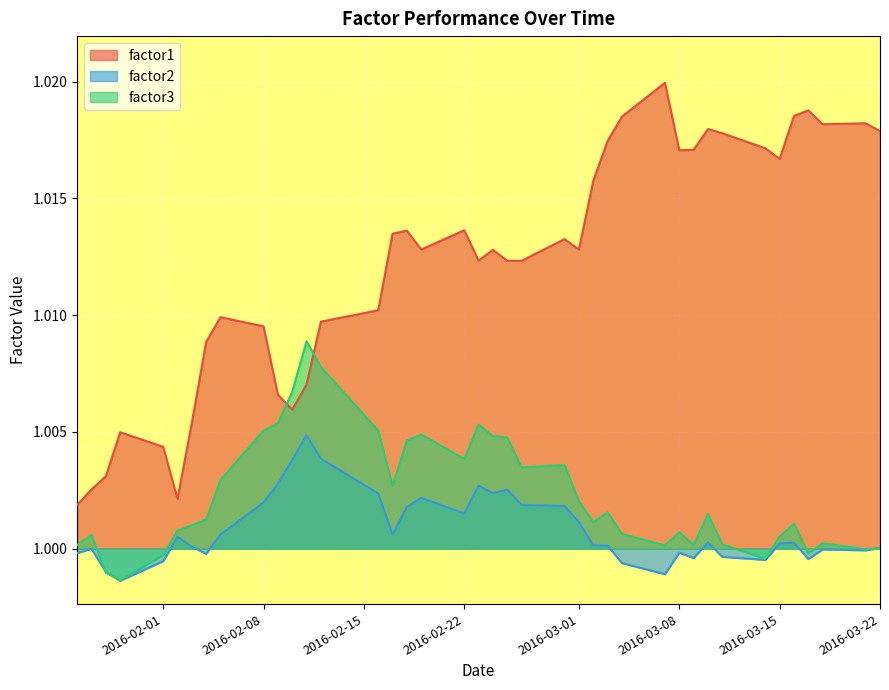

List the series in order of their peak value, lowest first.

factor2, factor3, factor1